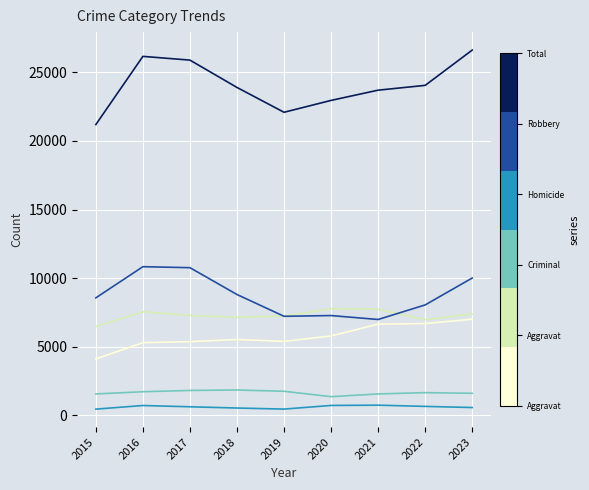

What is the greatest value displayed?

26616